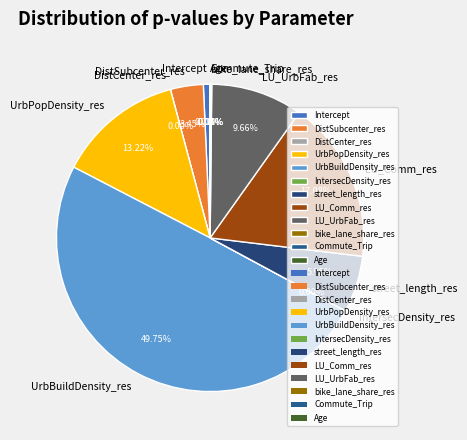

Which slice is the largest?

UrbBuildDensity_res